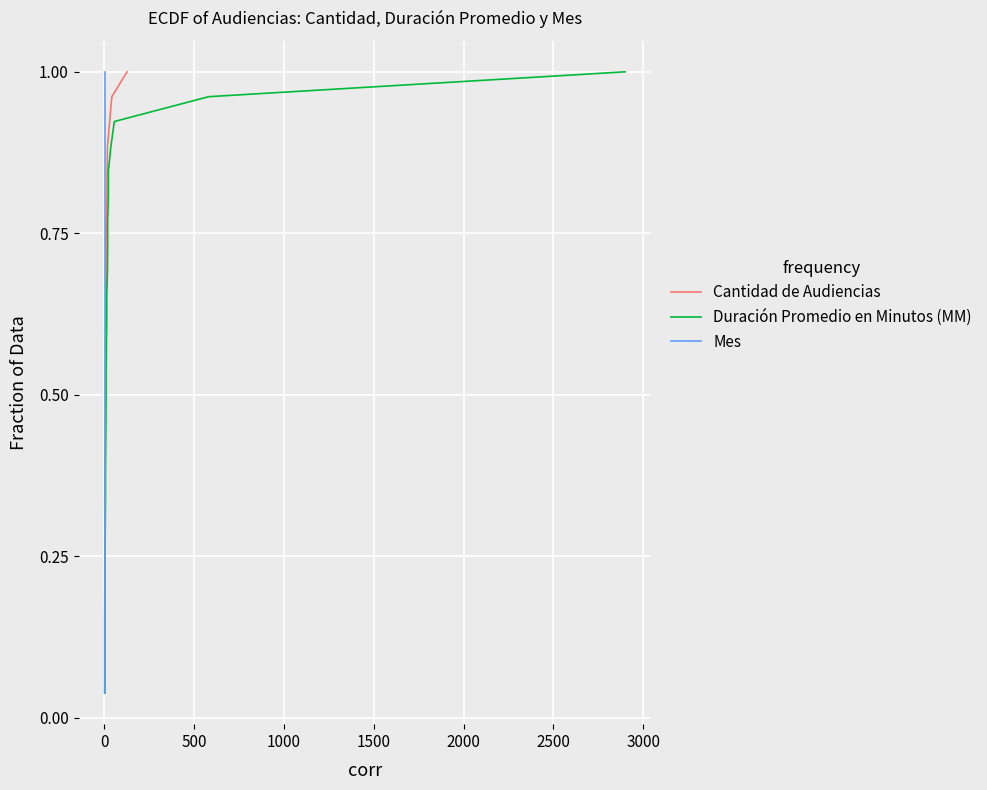

True or false: Duración Promedio en Minutos (MM) and Mes intersect in this chart.

False